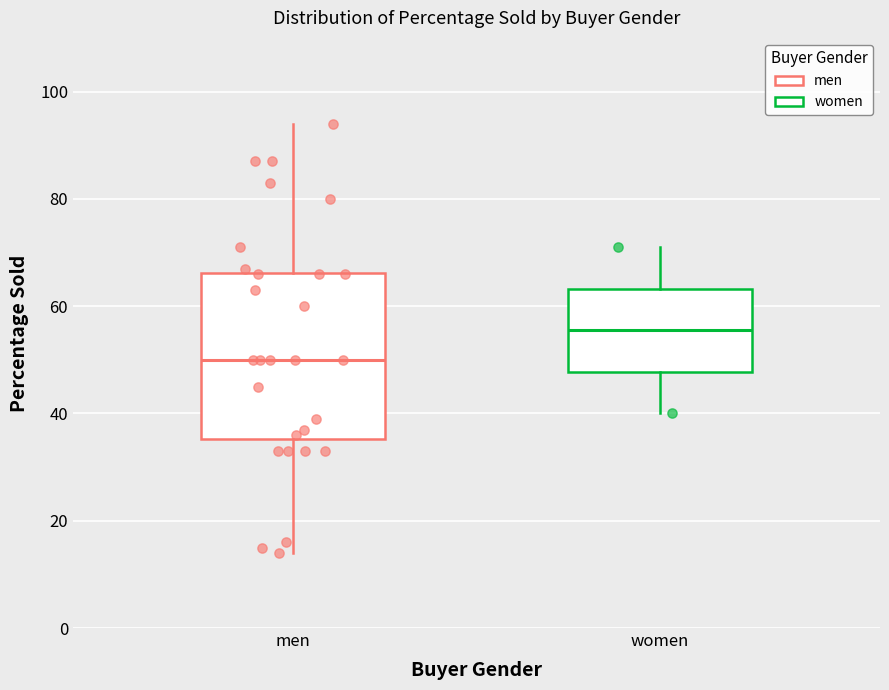

Where does the median line of the box for women sit on the y-axis? The values are not printed on the chart, so give them approximately, as read against the axis.

56